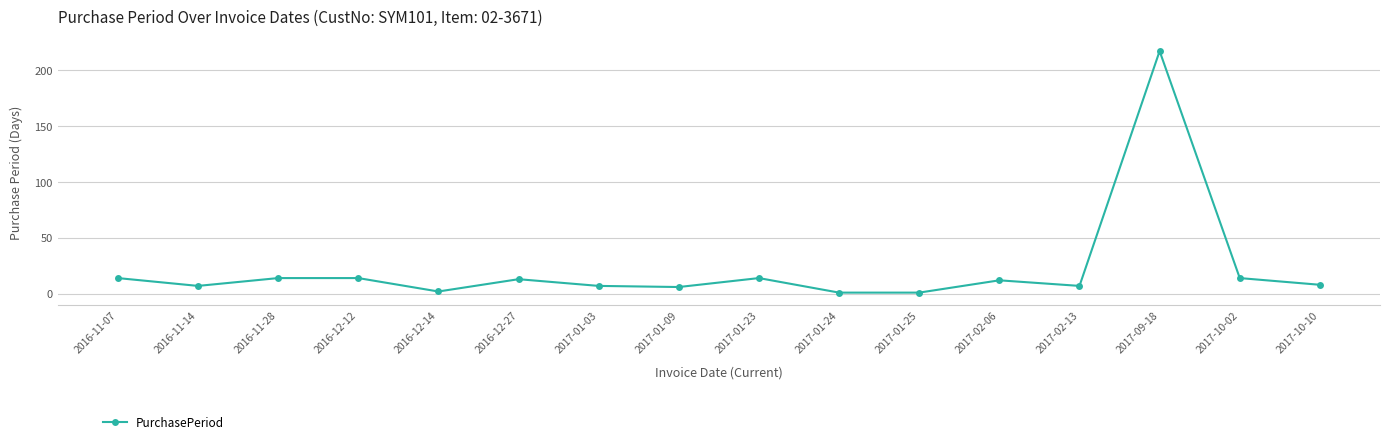

How many categories are shown in the chart?

16